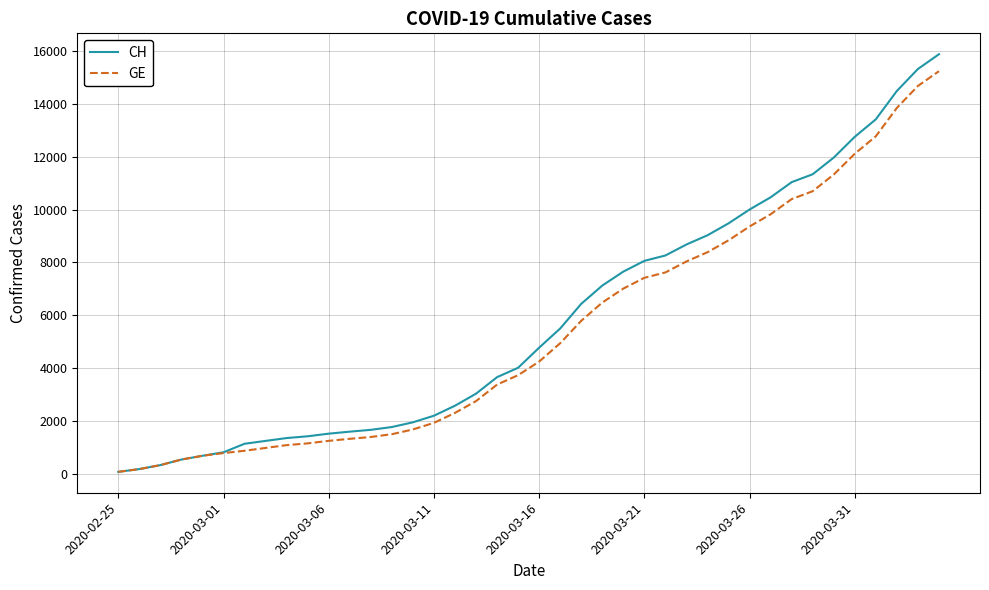

Which series has the largest range (max minus min)?

CH